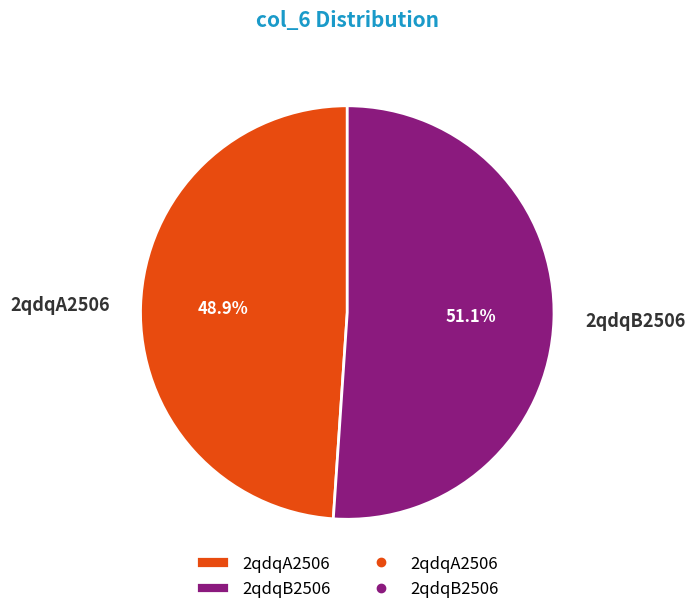

True or false: 2qdqB2506 accounts for 36% of the total.

False